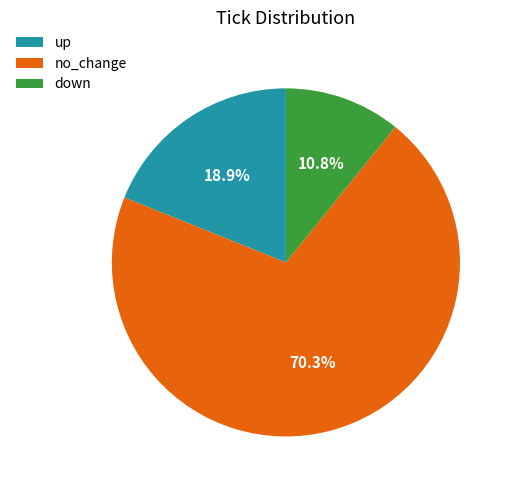

Which slice is the largest?

no_change